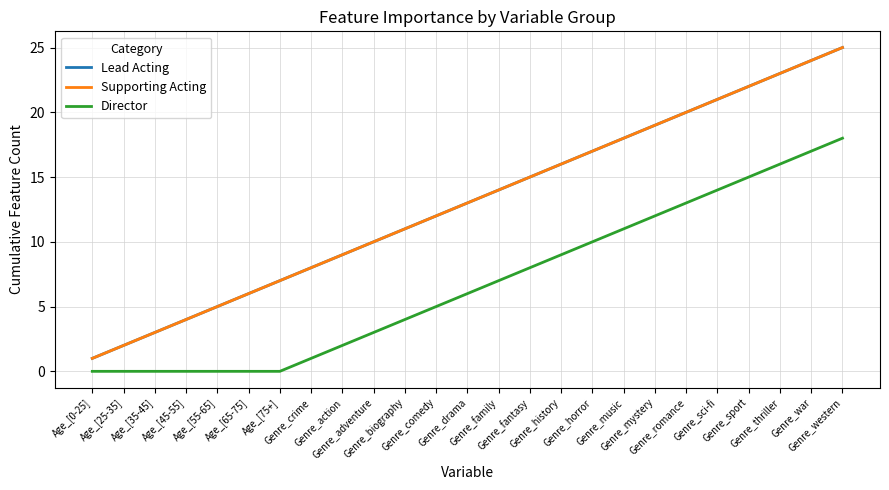

At how many categories does at least one series exceed 8?

17